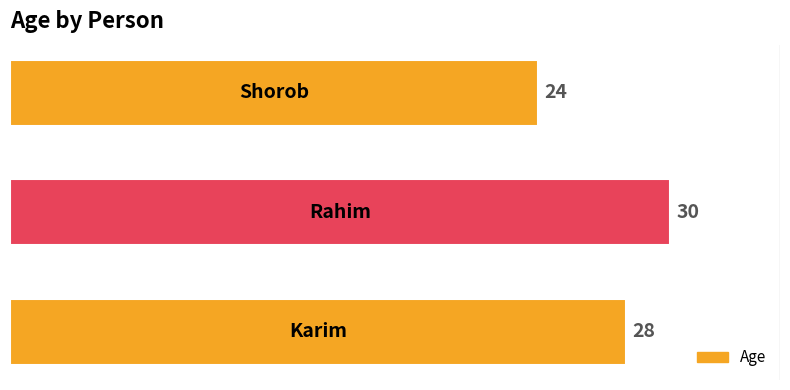

What is the minimum value shown in the chart?

24